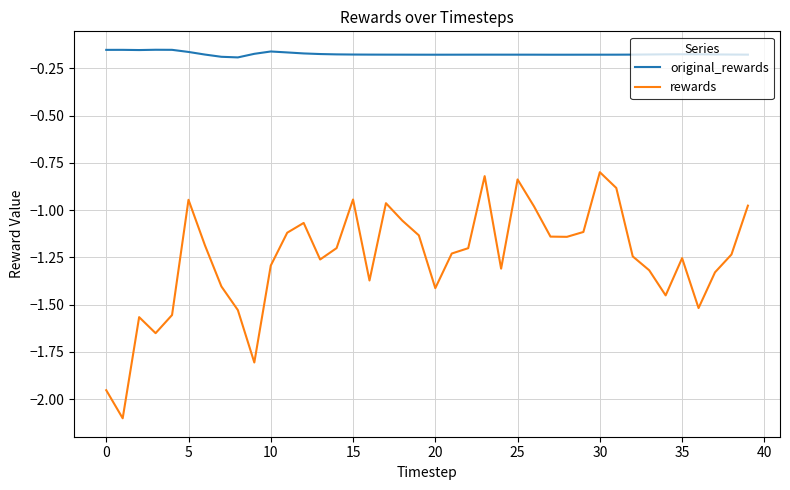

What is the difference between the maximum and minimum values in the rewards series?

1.3